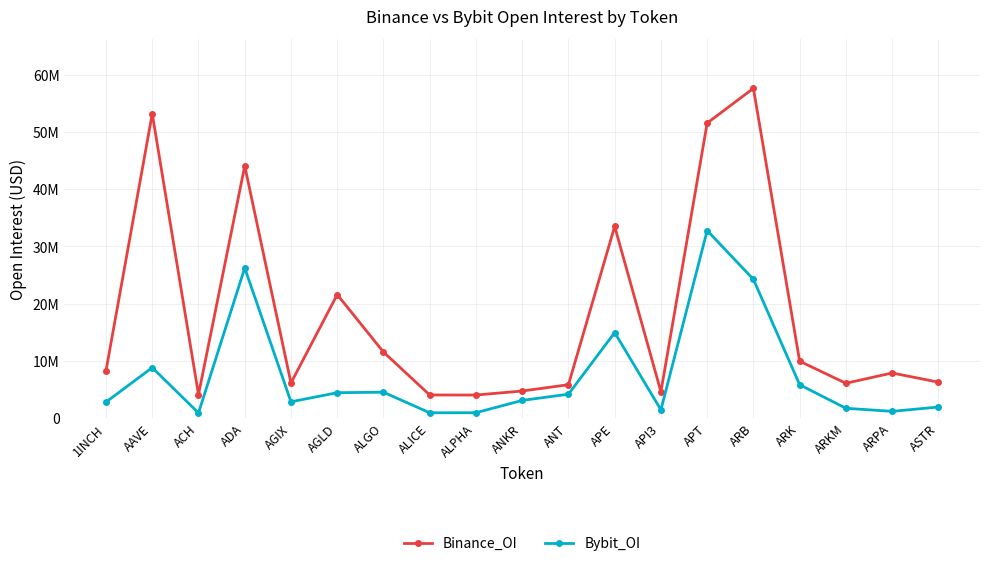

At which category is the sum across all series the highest?

APT